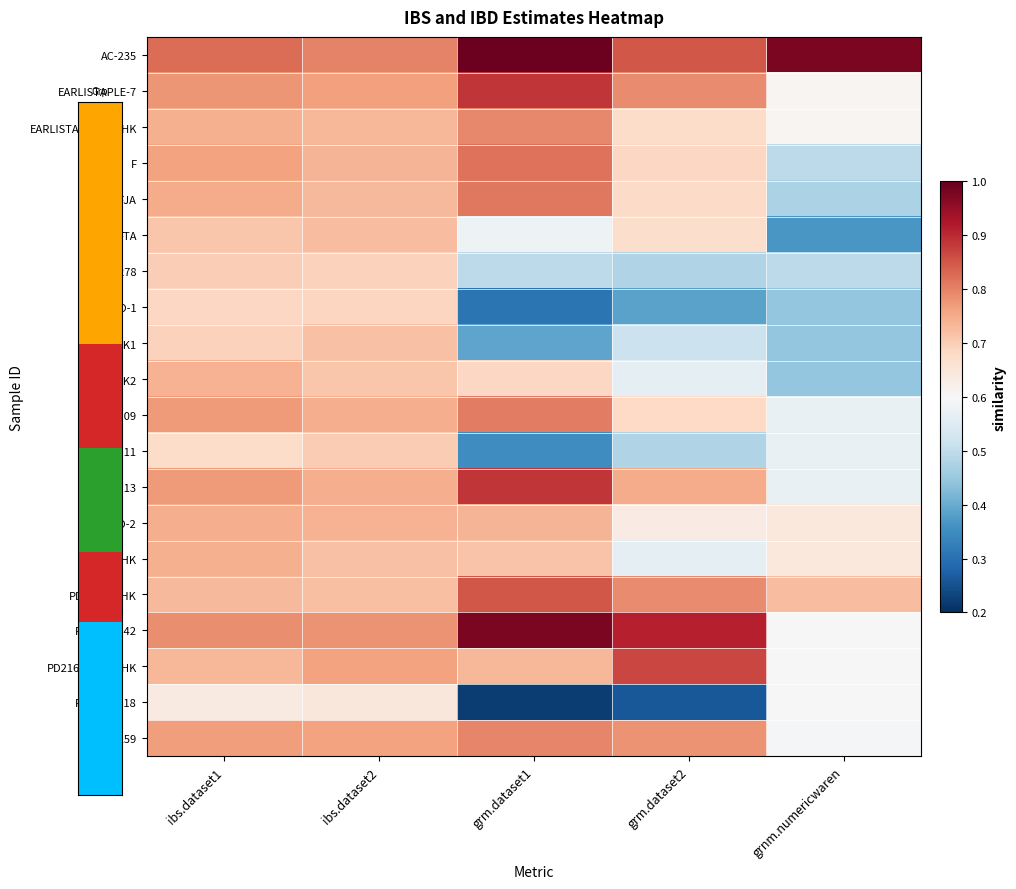

Reading right to left, what are all the values shown in this chart?

AC-235: grnm.numericwaren=1.0	grm.dataset2=0.8	grm.dataset1=1.0	ibs.dataset2=0.8	ibs.dataset1=0.8
EARLISTAPLE-7: grnm.numericwaren=0.6	grm.dataset2=0.8	grm.dataset1=0.9	ibs.dataset2=0.8	ibs.dataset1=0.8
EARLISTAPLE-7_AHK: grnm.numericwaren=0.6	grm.dataset2=0.7	grm.dataset1=0.8	ibs.dataset2=0.7	ibs.dataset1=0.7
F: grnm.numericwaren=0.5	grm.dataset2=0.7	grm.dataset1=0.8	ibs.dataset2=0.7	ibs.dataset1=0.8
FJA: grnm.numericwaren=0.5	grm.dataset2=0.7	grm.dataset1=0.8	ibs.dataset2=0.7	ibs.dataset1=0.7
FTA: grnm.numericwaren=0.4	grm.dataset2=0.7	grm.dataset1=0.6	ibs.dataset2=0.7	ibs.dataset1=0.7
Hy-330-278: grnm.numericwaren=0.5	grm.dataset2=0.5	grm.dataset1=0.5	ibs.dataset2=0.7	ibs.dataset1=0.7
PD-1: grnm.numericwaren=0.4	grm.dataset2=0.4	grm.dataset1=0.3	ibs.dataset2=0.7	ibs.dataset1=0.7
PD-1_AHK1: grnm.numericwaren=0.4	grm.dataset2=0.5	grm.dataset1=0.4	ibs.dataset2=0.7	ibs.dataset1=0.7
PD-1_AHK2: grnm.numericwaren=0.4	grm.dataset2=0.6	grm.dataset1=0.7	ibs.dataset2=0.7	ibs.dataset1=0.7
PD109: grnm.numericwaren=0.6	grm.dataset2=0.7	grm.dataset1=0.8	ibs.dataset2=0.7	ibs.dataset1=0.8
PD111: grnm.numericwaren=0.6	grm.dataset2=0.5	grm.dataset1=0.4	ibs.dataset2=0.7	ibs.dataset1=0.7
PD113: grnm.numericwaren=0.6	grm.dataset2=0.7	grm.dataset1=0.9	ibs.dataset2=0.7	ibs.dataset1=0.8
PD-2: grnm.numericwaren=0.6	grm.dataset2=0.6	grm.dataset1=0.7	ibs.dataset2=0.7	ibs.dataset1=0.7
PD-2_AHK: grnm.numericwaren=0.6	grm.dataset2=0.6	grm.dataset1=0.7	ibs.dataset2=0.7	ibs.dataset1=0.7
PD2164_AHK: grnm.numericwaren=0.7	grm.dataset2=0.8	grm.dataset1=0.8	ibs.dataset2=0.7	ibs.dataset1=0.7
PD2165-242: grnm.numericwaren=0.6	grm.dataset2=0.9	grm.dataset1=1.0	ibs.dataset2=0.8	ibs.dataset1=0.8
PD2165-242_AHK: grnm.numericwaren=0.6	grm.dataset2=0.9	grm.dataset1=0.7	ibs.dataset2=0.8	ibs.dataset1=0.7
PD2165-618: grnm.numericwaren=0.6	grm.dataset2=0.3	grm.dataset1=0.2	ibs.dataset2=0.6	ibs.dataset1=0.6
PD259: grnm.numericwaren=0.6	grm.dataset2=0.8	grm.dataset1=0.8	ibs.dataset2=0.8	ibs.dataset1=0.8